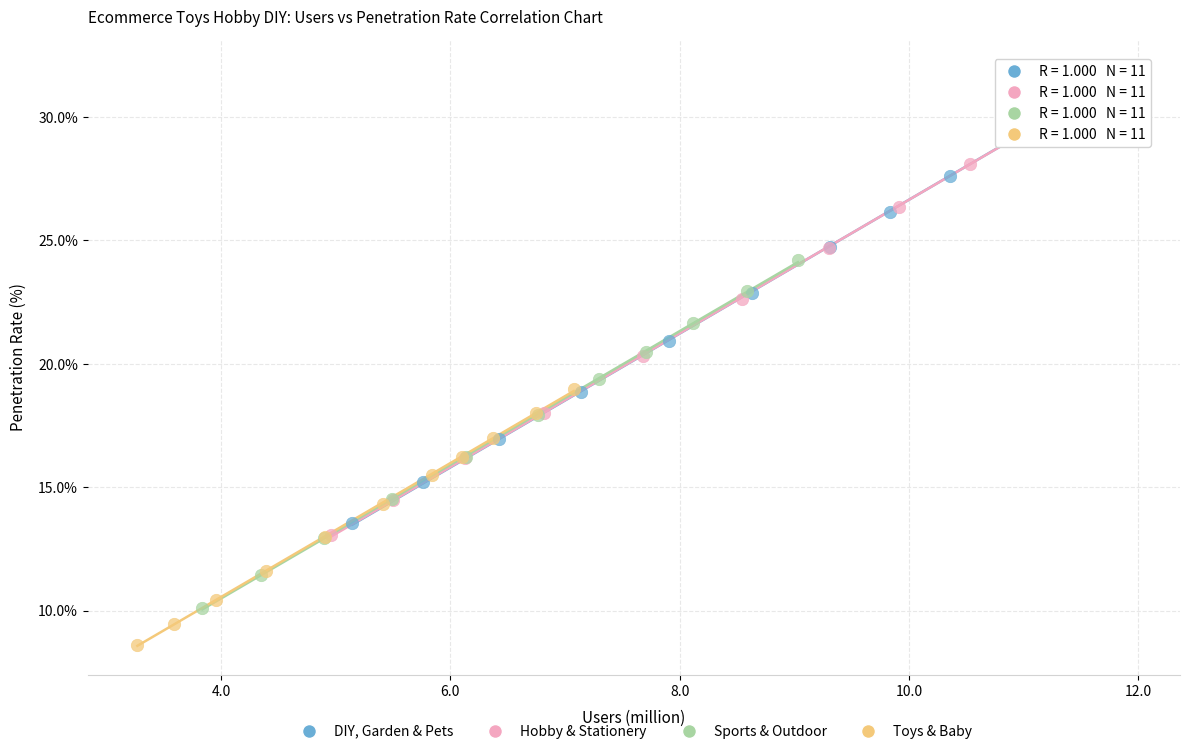

Which series has the widest spread of Y values?

Hobby & Stationery